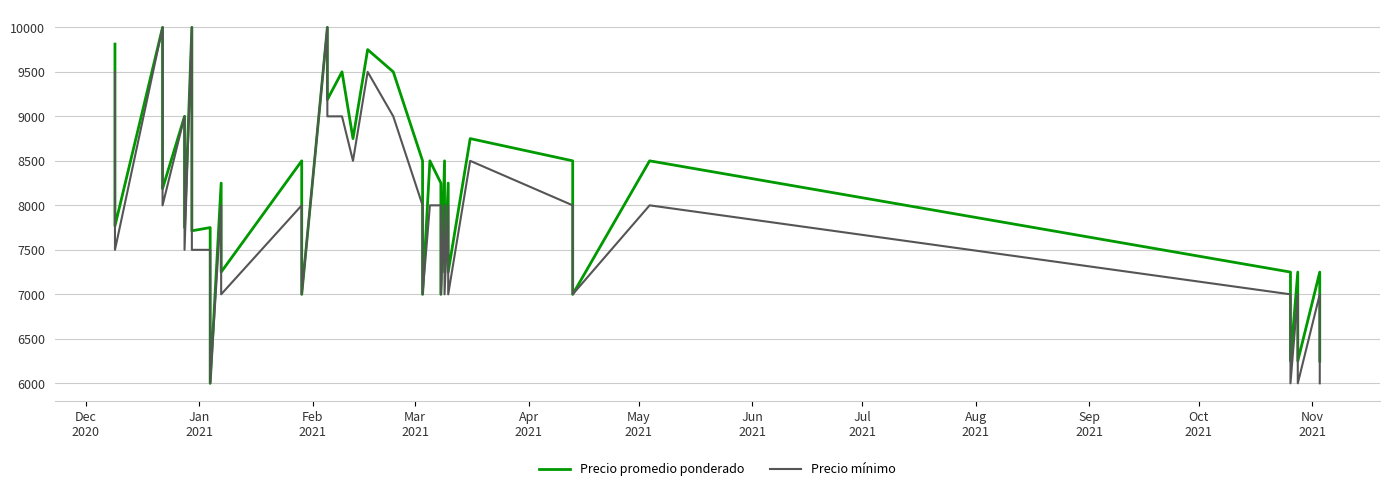

What are all the series names shown in the legend?

Precio promedio ponderado, Precio mínimo